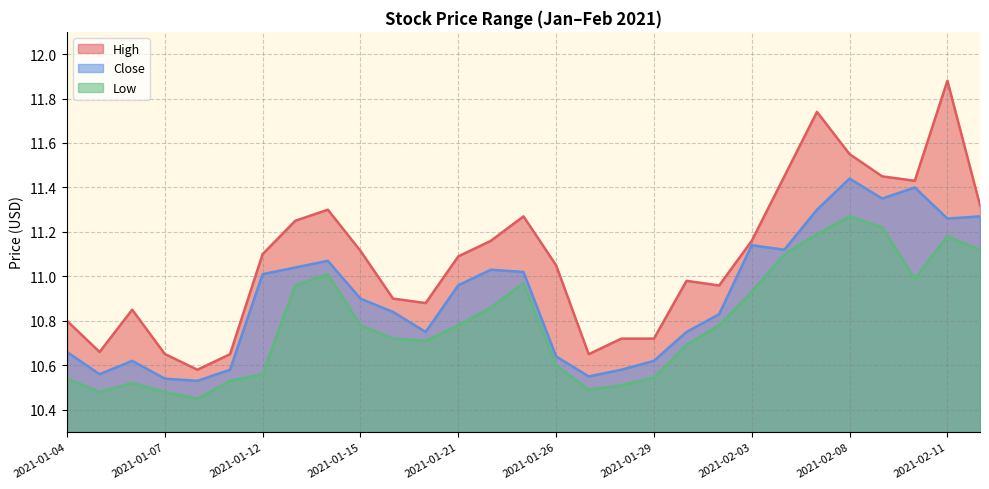

List the labels in order of High value, largest first.

2021-02-11, 2021-02-05, 2021-02-08, 2021-02-04, 2021-02-09, 2021-02-10, 2021-02-12, 2021-01-14, 2021-01-25, 2021-01-13, 2021-01-22, 2021-02-03, 2021-01-15, 2021-01-12, 2021-01-21, 2021-01-26, 2021-02-01, 2021-02-02, 2021-01-19, 2021-01-20, 2021-01-06, 2021-01-04, 2021-01-28, 2021-01-29, 2021-01-05, 2021-01-07, 2021-01-11, 2021-01-27, 2021-01-08